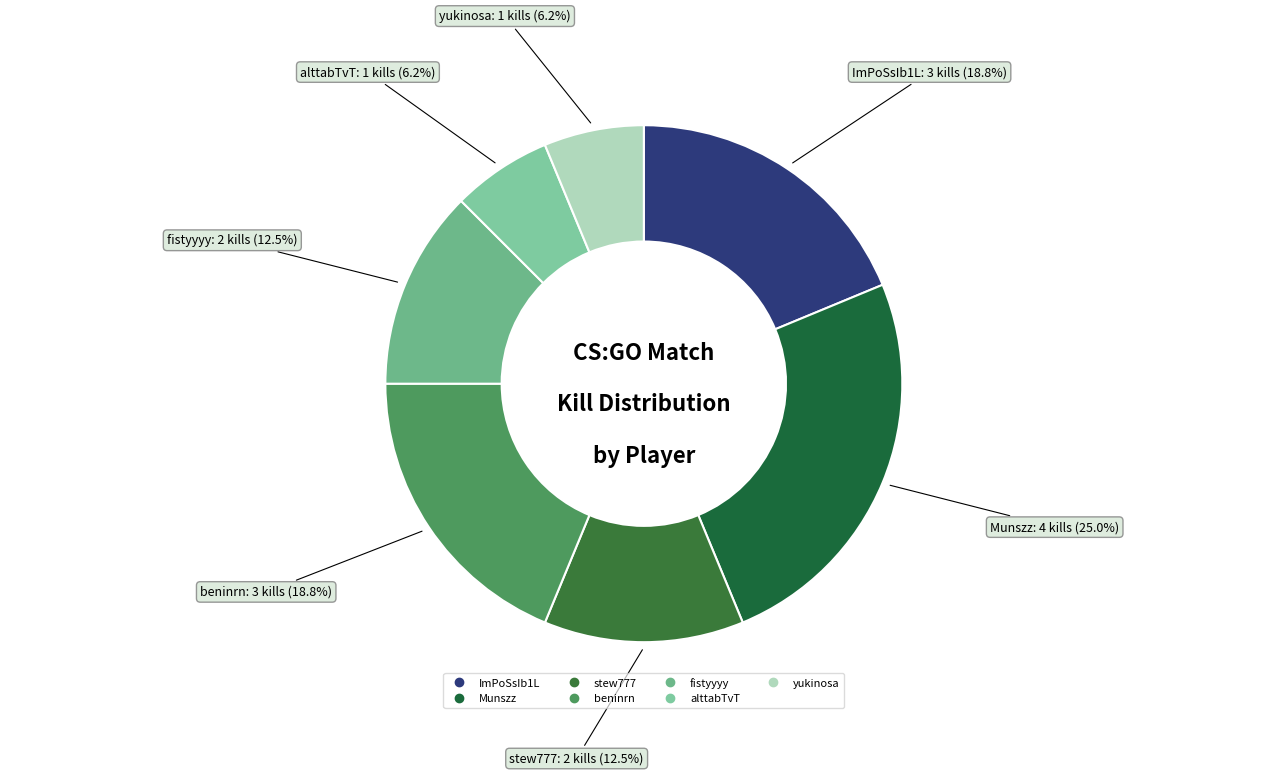

Which category has the biggest portion of the pie?

Munszz